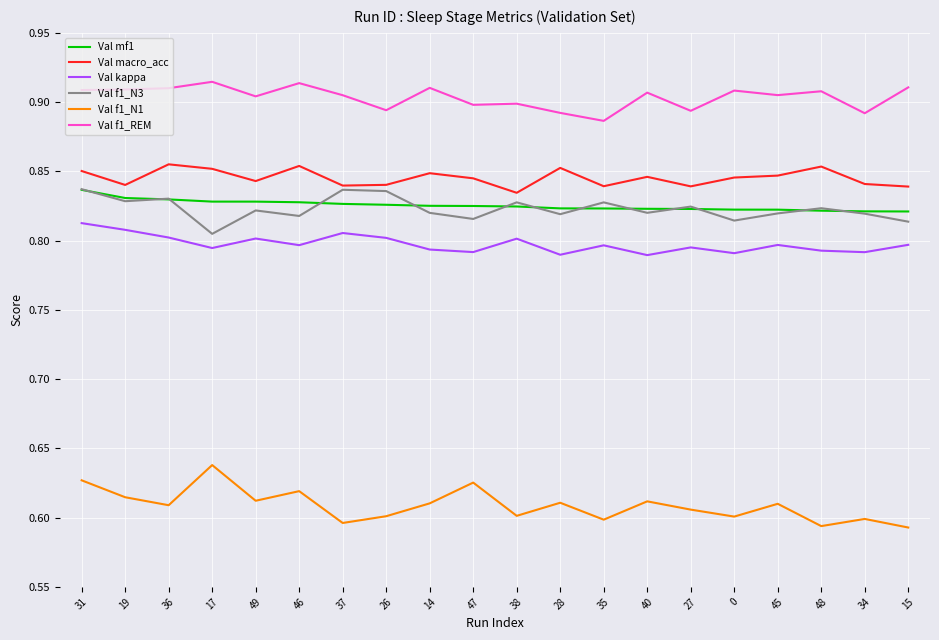

True or false: Val kappa and Val f1_REM intersect in this chart.

False